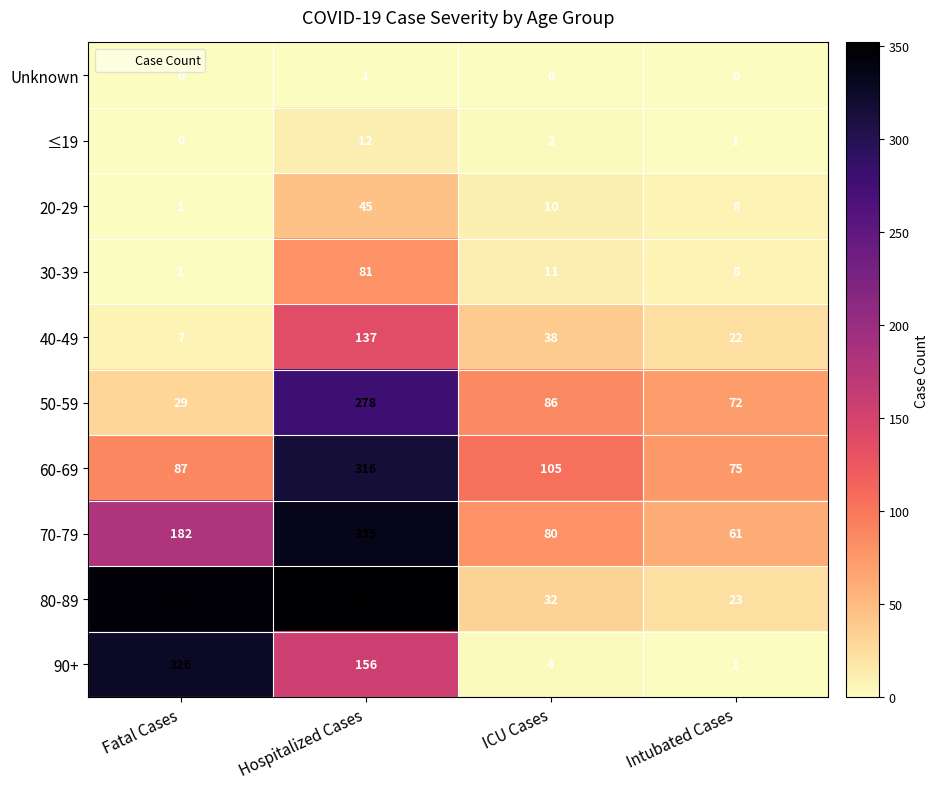

What is the spread (max minus min) of values at Hospitalized Cases?

351